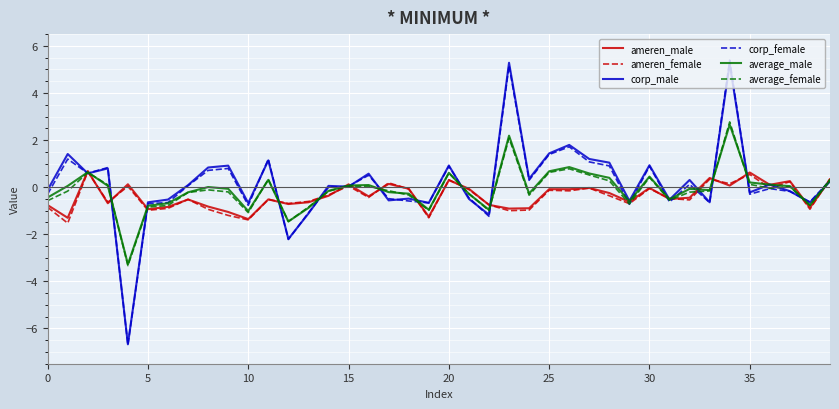

How many lines are shown in the chart?

6